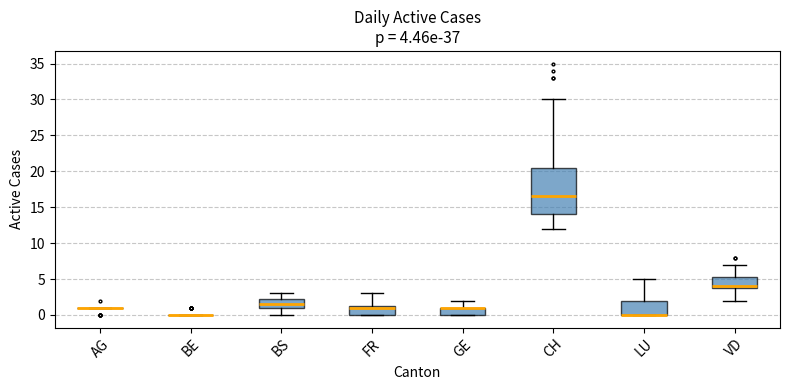

Comparing the boxes themselves (not the whiskers), which one is the tallest?

CH